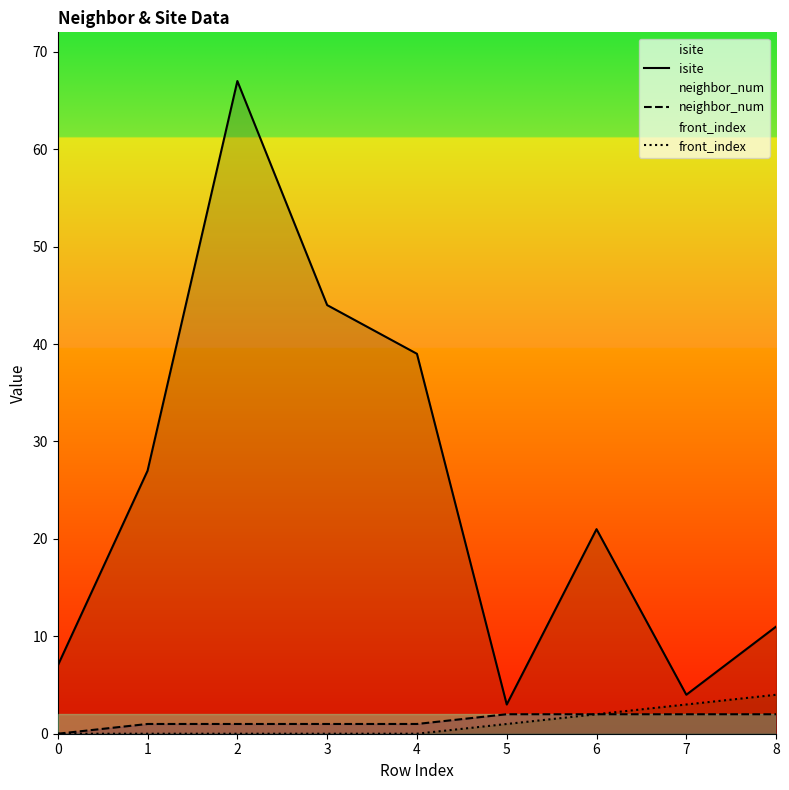

True or false: neighbor_num and isite intersect in this chart.

False